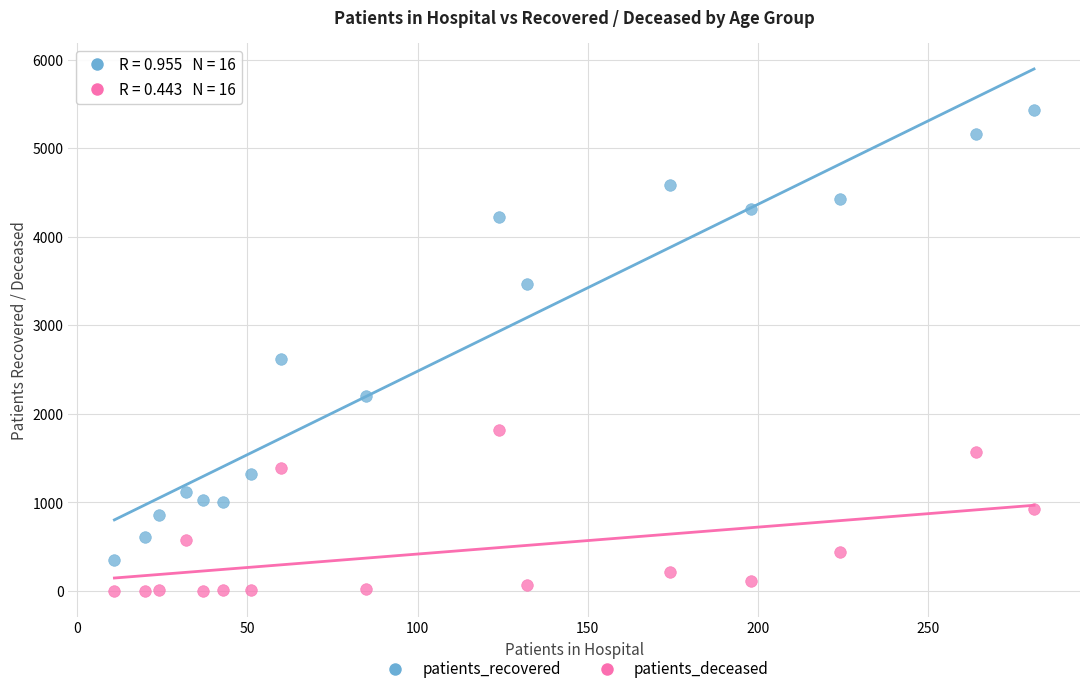

Across all data points, what is the range of Y values (max minus min)?

5433